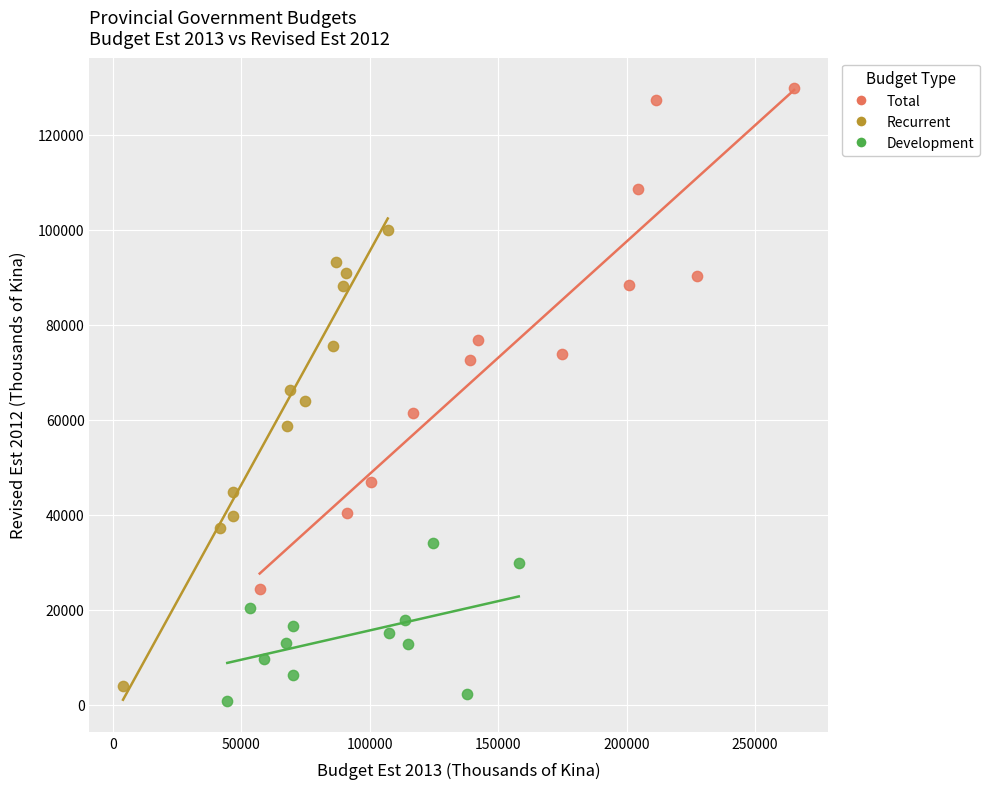

What are all the series names shown in the legend?

Total, Recurrent, Development